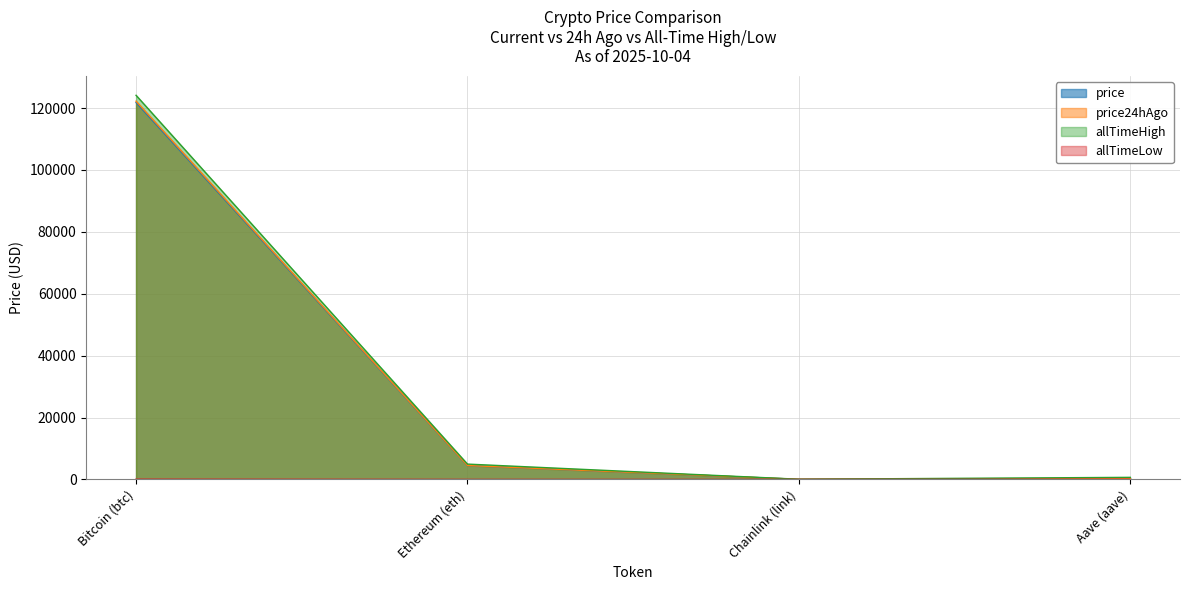

Rank the series by their maximum value, from highest to lowest.

allTimeHigh, price24hAgo, price, allTimeLow